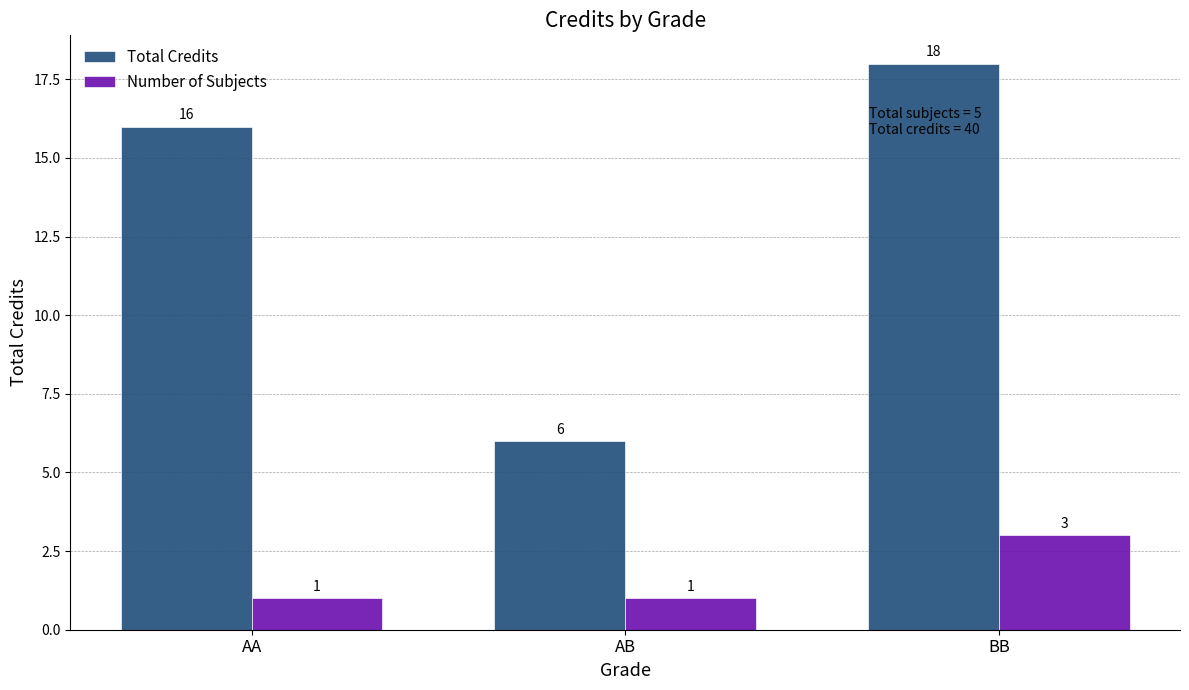

Read the Number of Subjects value at AA.

1